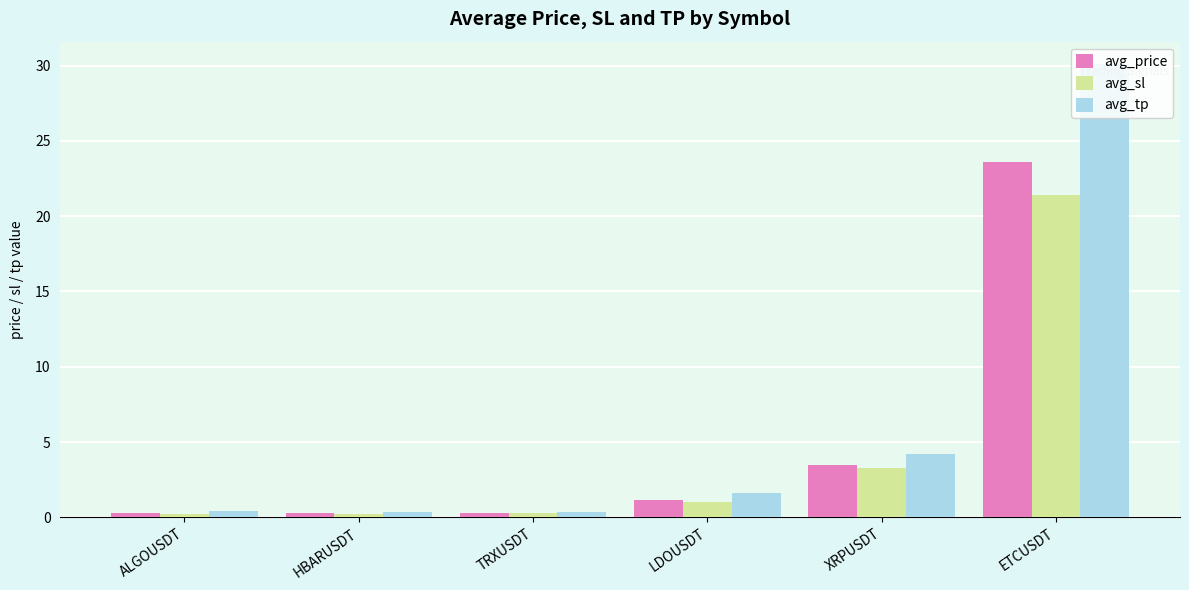

At which label does avg_sl first exceed 1?

LDOUSDT